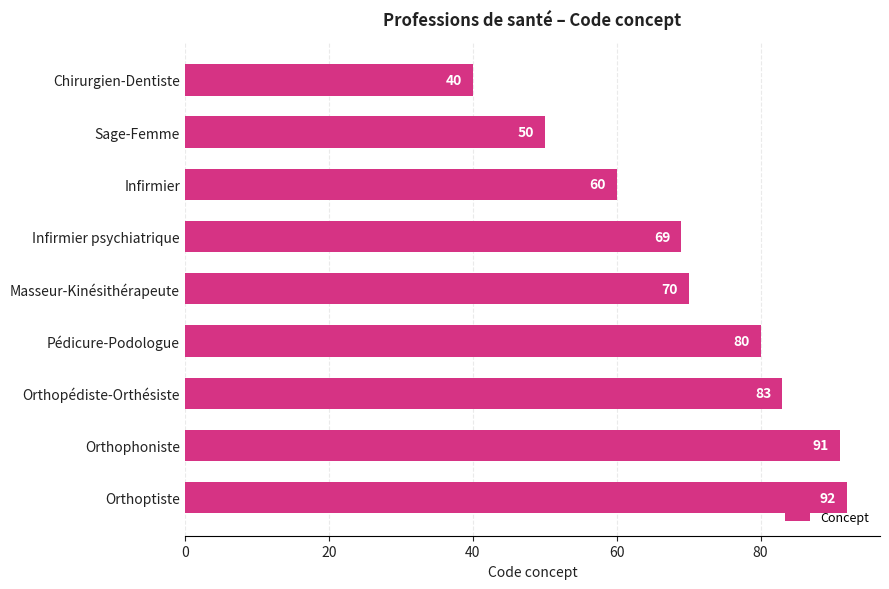

Approximately how many times larger is the value at Masseur-Kinésithérapeute compared to Infirmier?

1.2